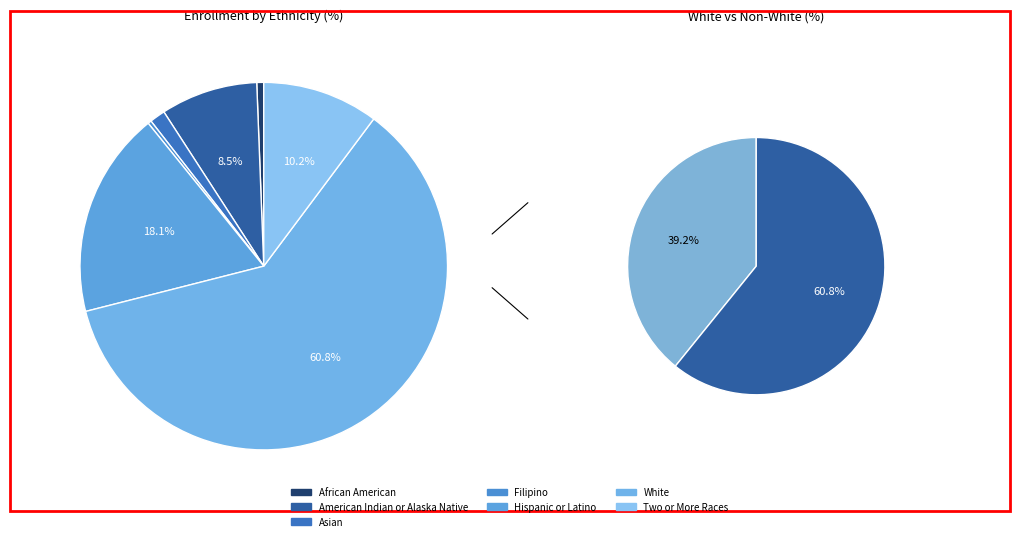

How many segments does this pie chart have?

7